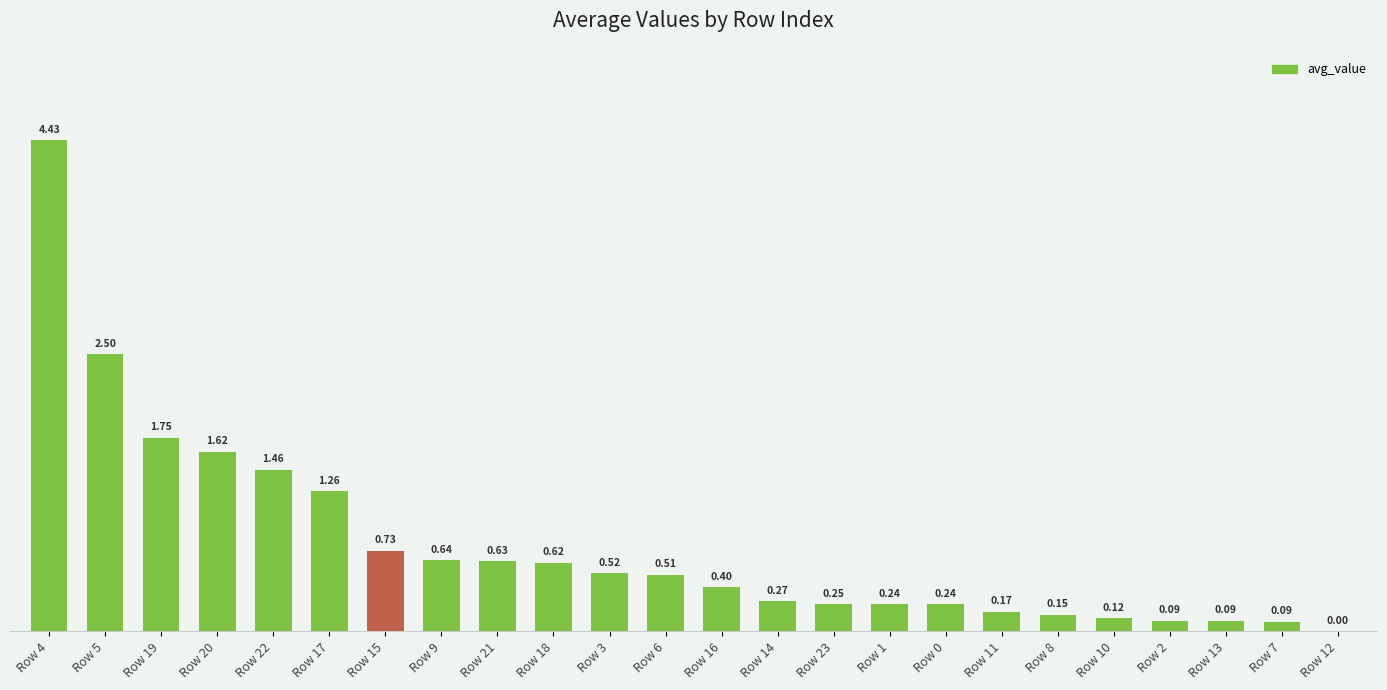

Between Row 19 and Row 10, which is larger?

Row 19